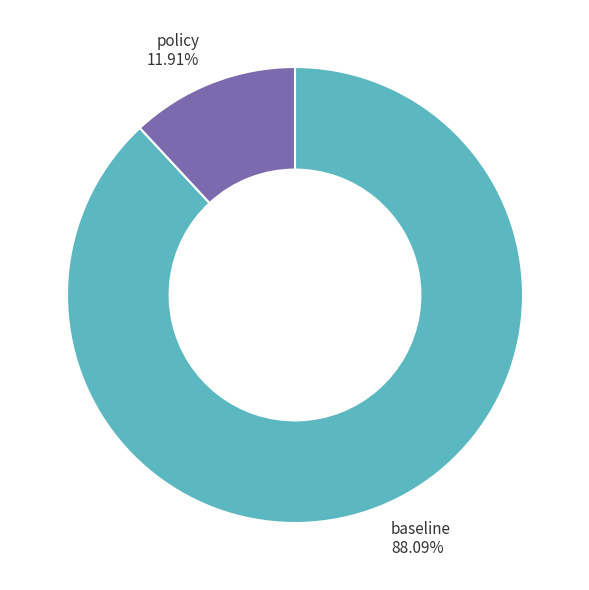

To the nearest percent, what is the difference between the largest and smallest slice percentages?

76%